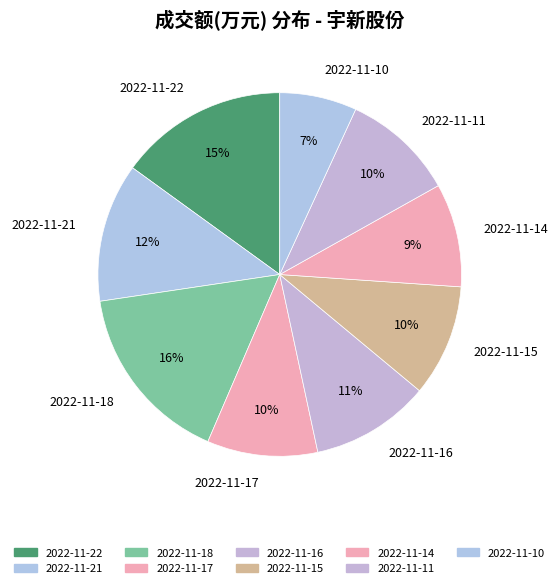

Combined, do 2022-11-14 and 2022-11-22 account for over 50%?

No